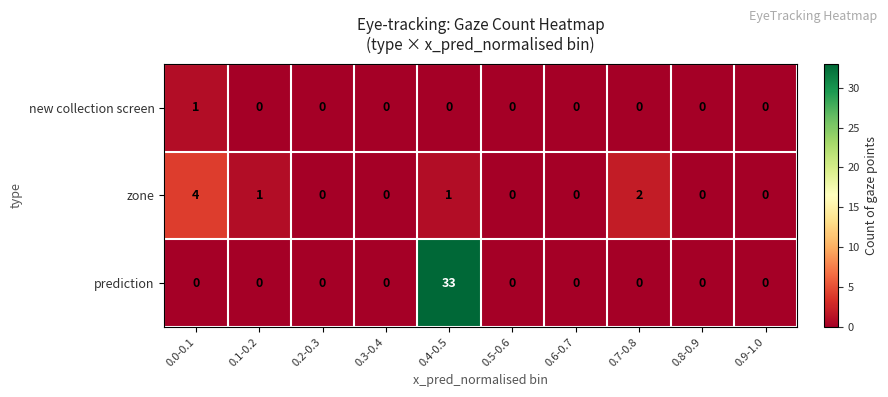

At which category is the sum across all series the highest?

0.4-0.5